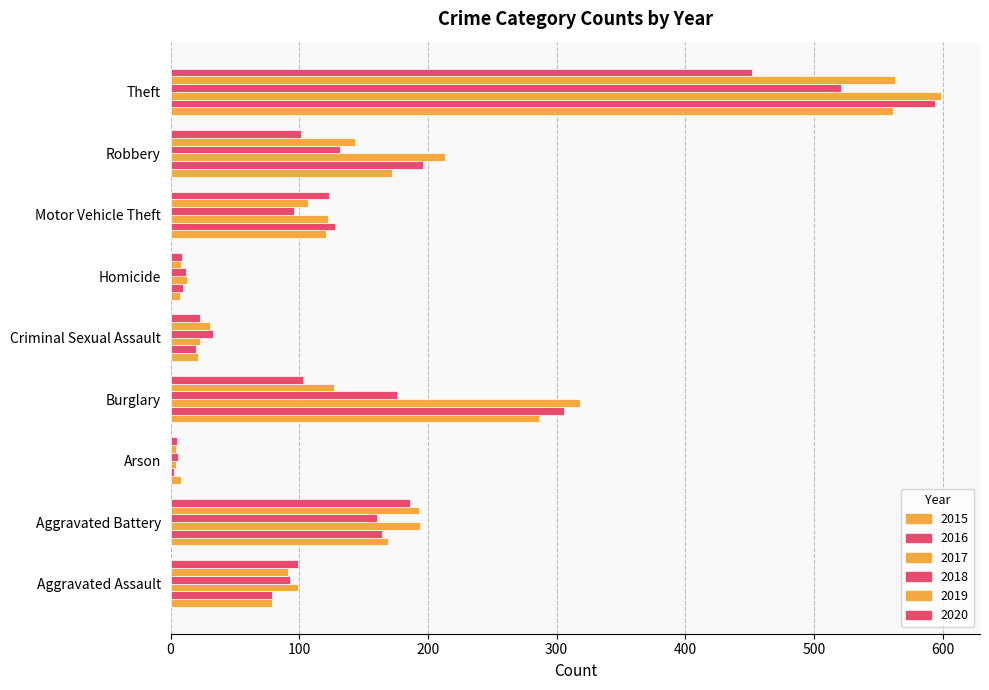

Read the 2017 value at Homicide.

13